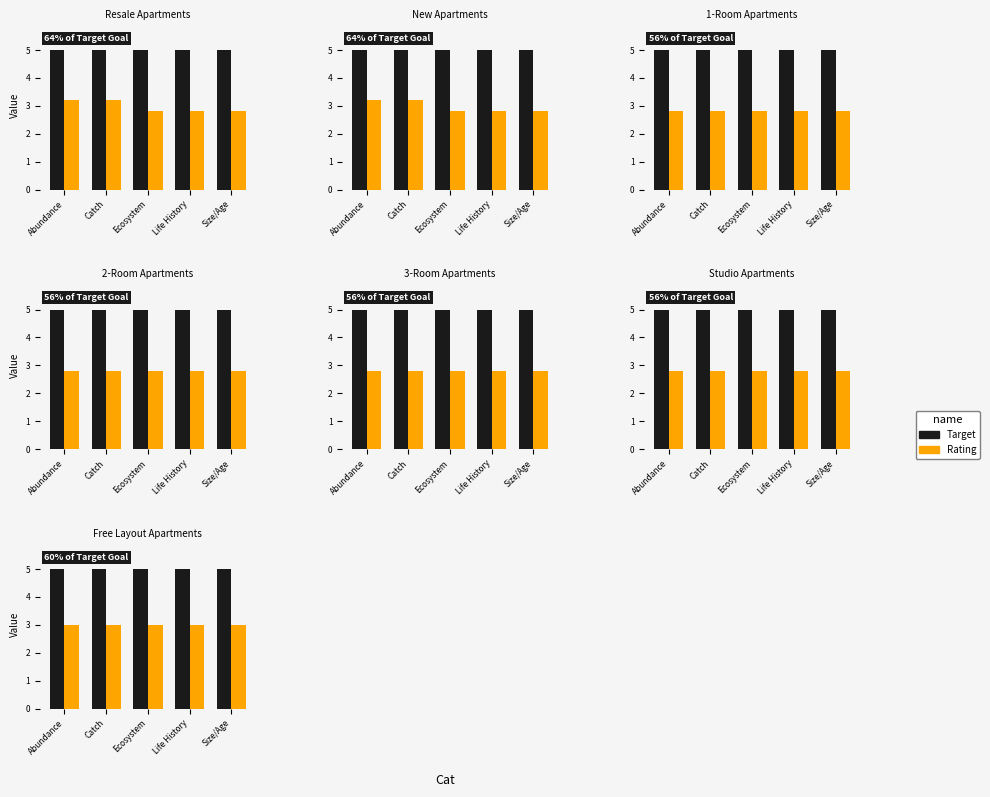

Is it true that Target equals 5 at Catch?

True